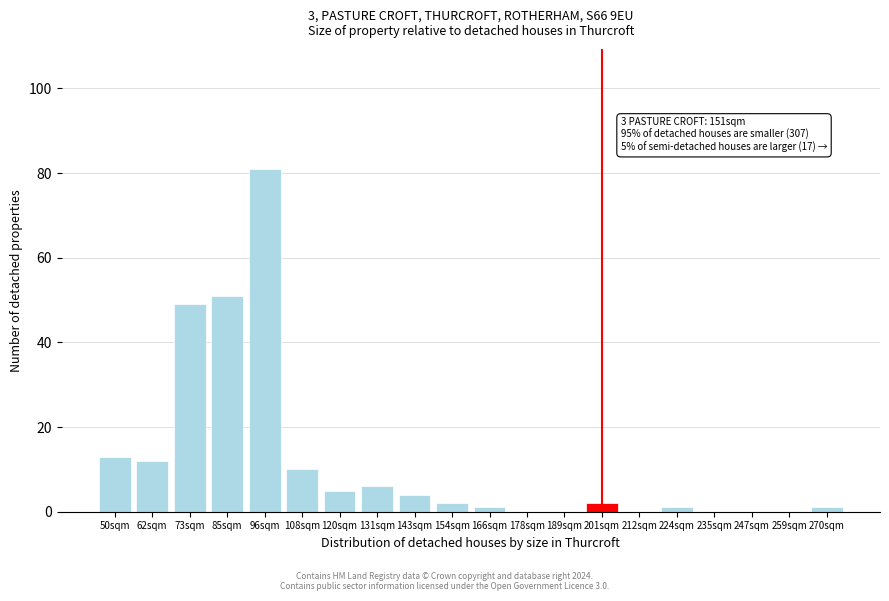

Reading left to right, list all the values displayed in this chart.

50sqm=13	62sqm=12	73sqm=49	85sqm=51	96sqm=81	108sqm=10	120sqm=5	131sqm=6	143sqm=4	154sqm=2	166sqm=1	178sqm=0	189sqm=0	201sqm=2	212sqm=0	224sqm=1	235sqm=0	247sqm=0	259sqm=0	270sqm=1